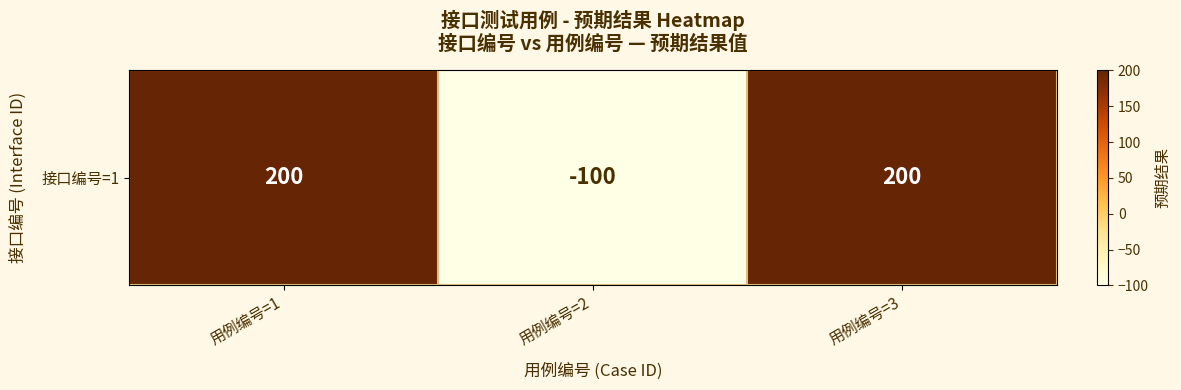

The chart shows a value of 306 at 用例编号=3. True or false?

False